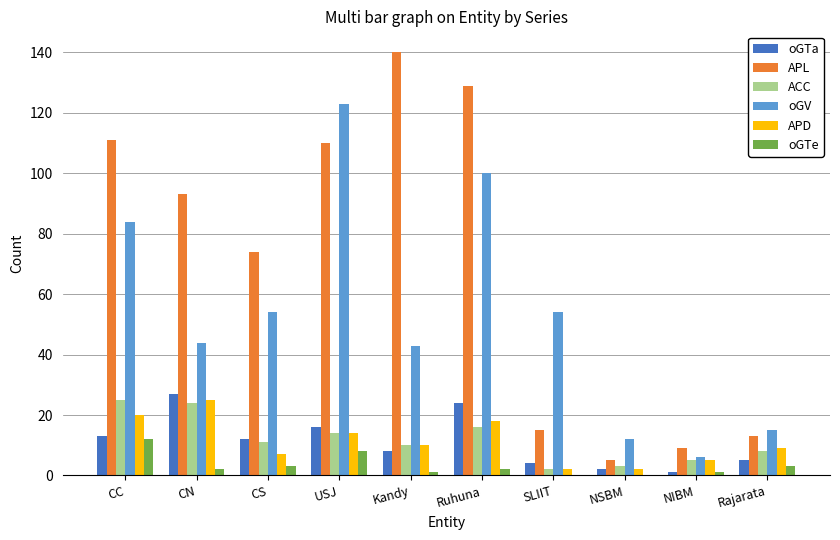

What is the sum of all oGTe values?

32